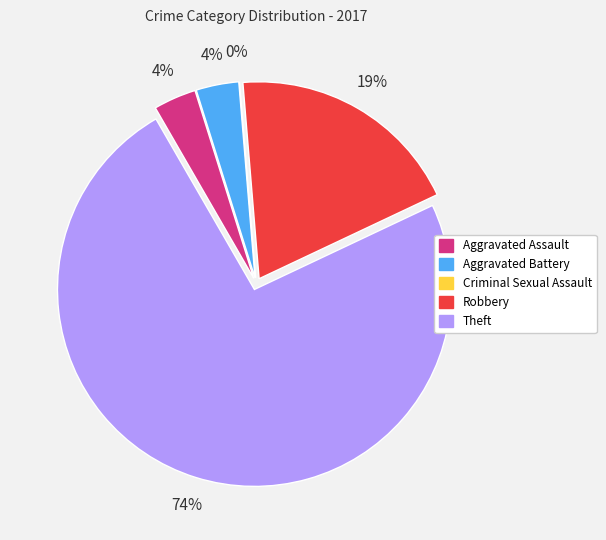

Does Criminal Sexual Assault account for over 50% of the chart?

No